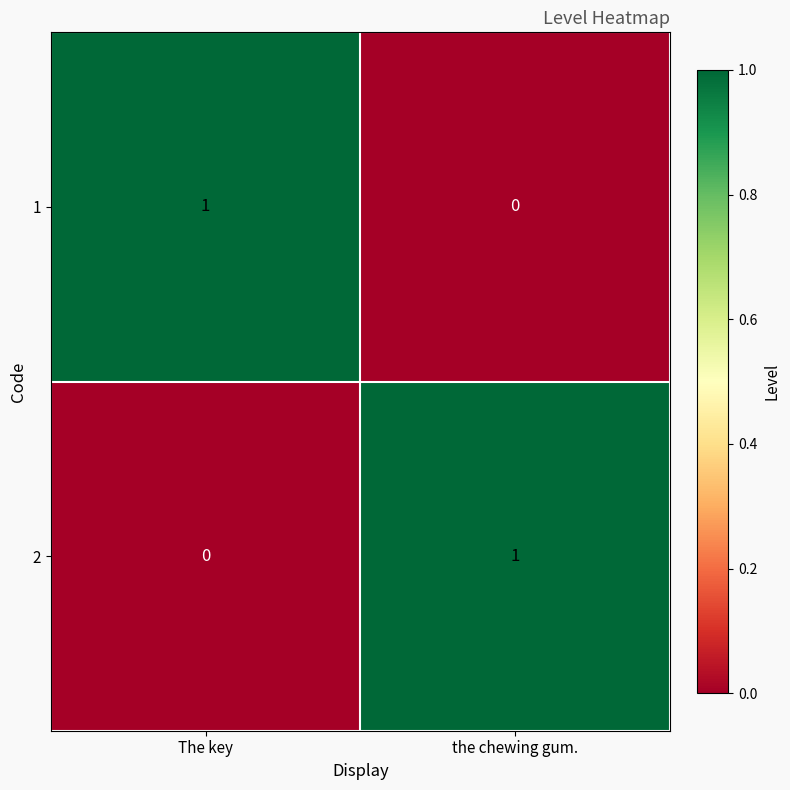

Is it true that 2 equals 1 at the chewing gum.?

True